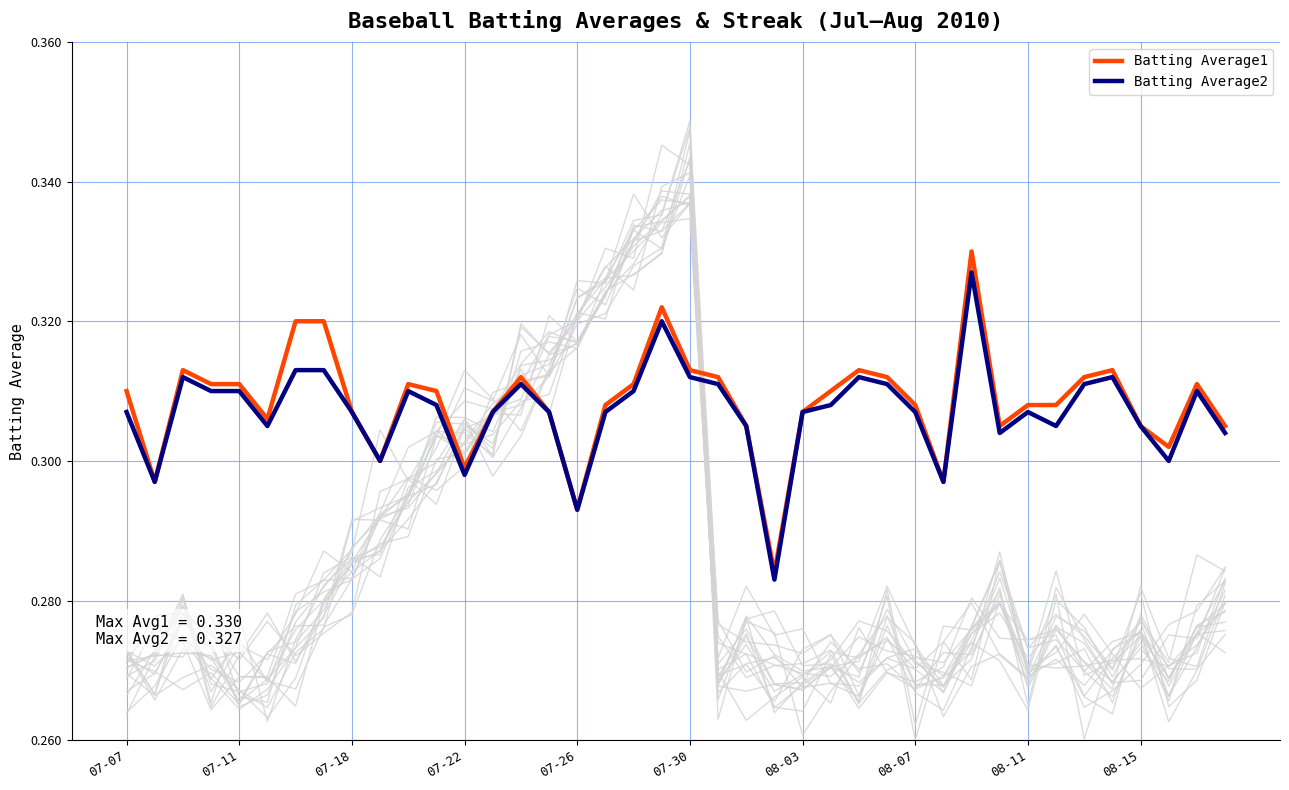

True or false: Batting Average1 has more than 1 points higher than both neighbors.

True